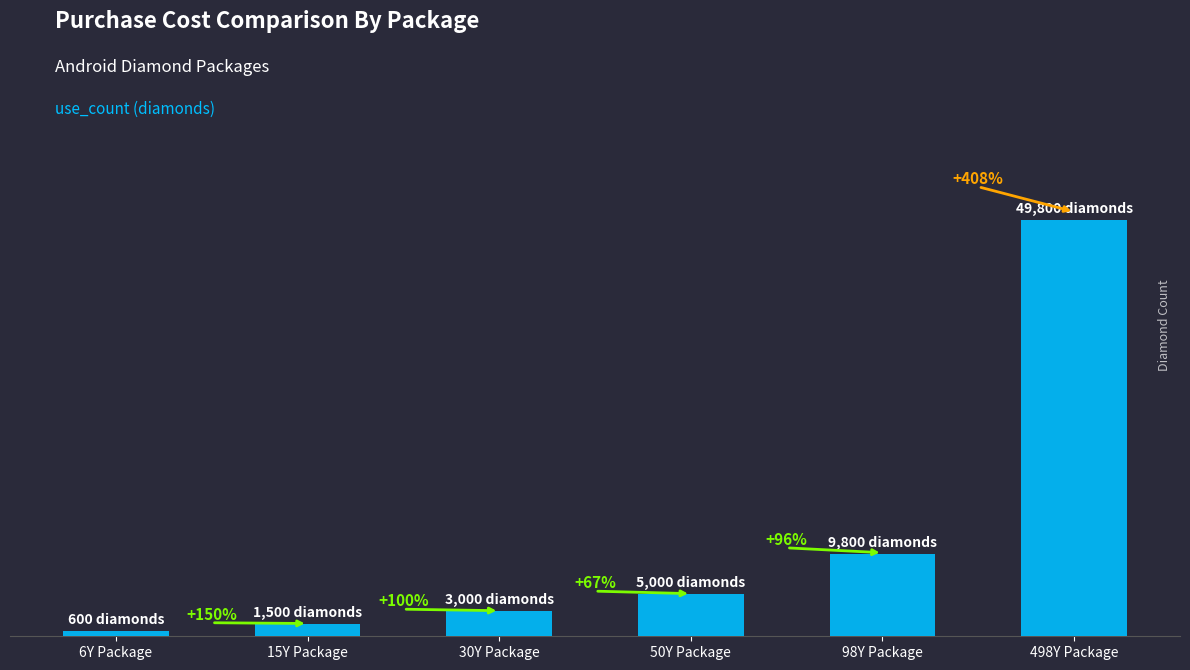

Does the chart contain any negative values?

No